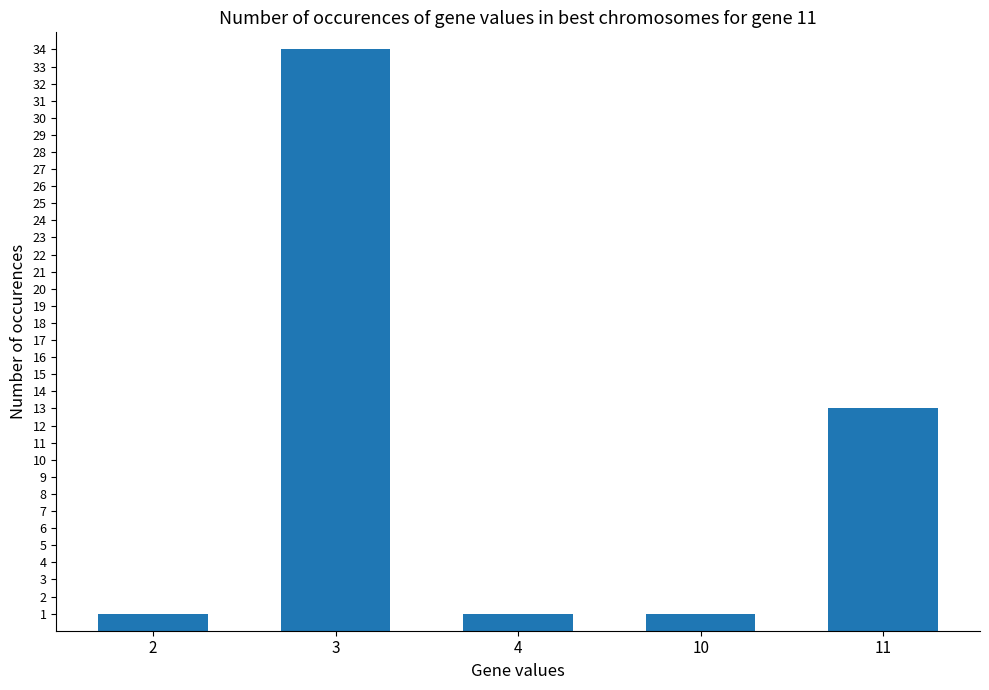

What is the ratio of the value at 11 to the value at 2?

13.0